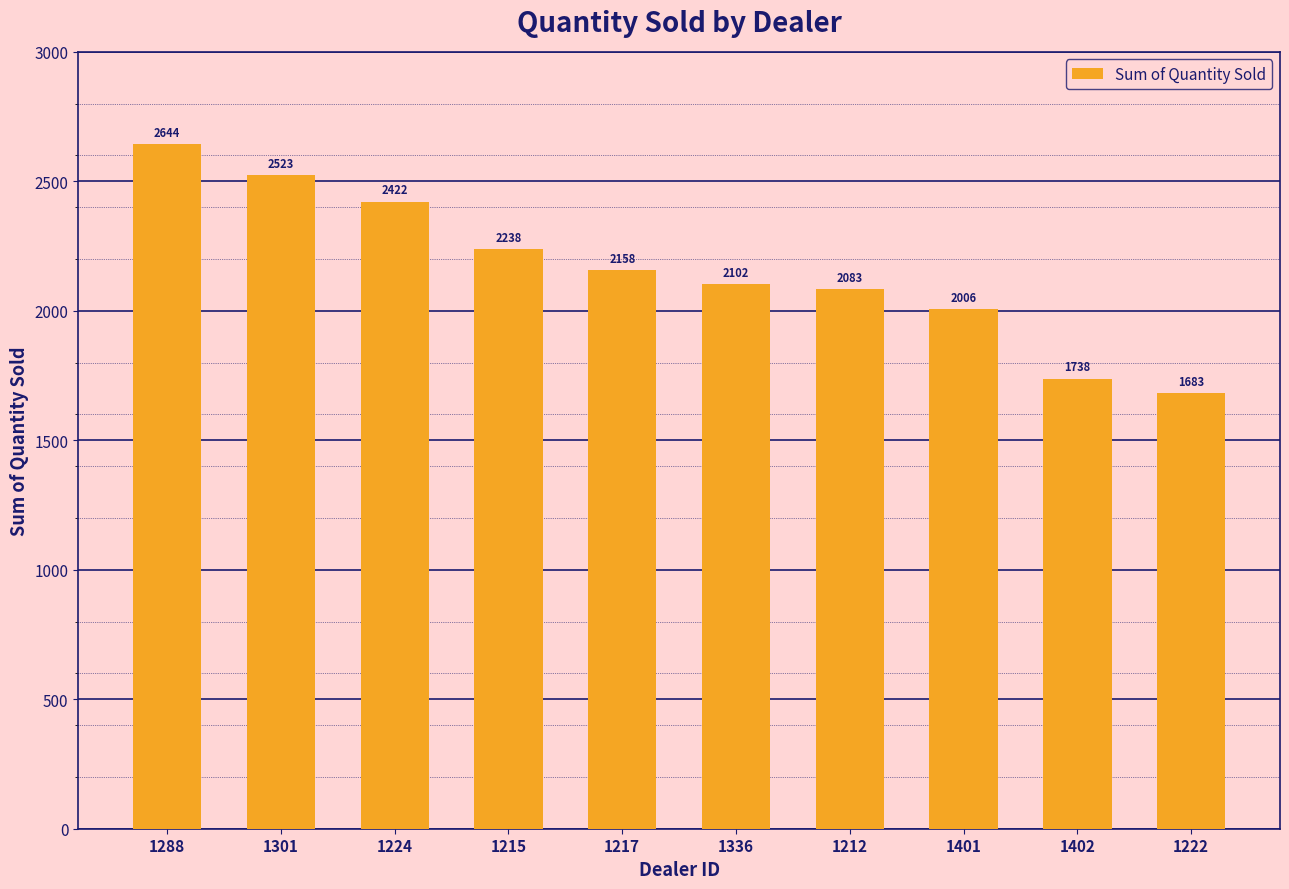

Approximately how many times larger is the value at 1212 compared to 1224?

0.9